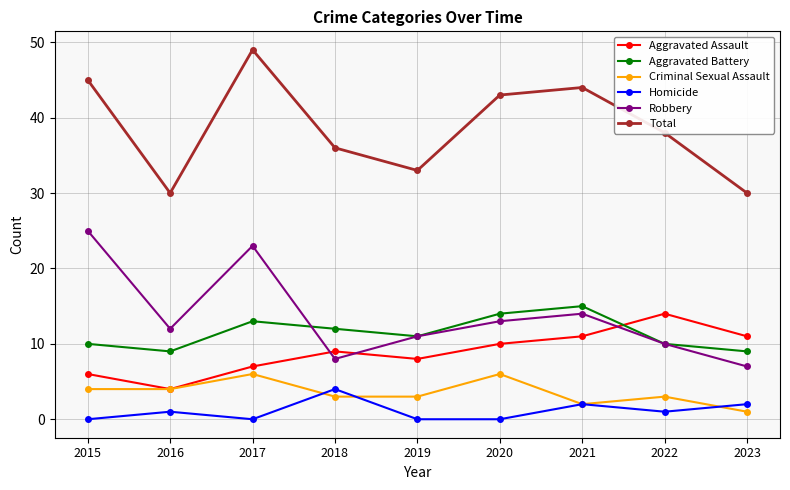

At which label does Criminal Sexual Assault first exceed 3?

2015